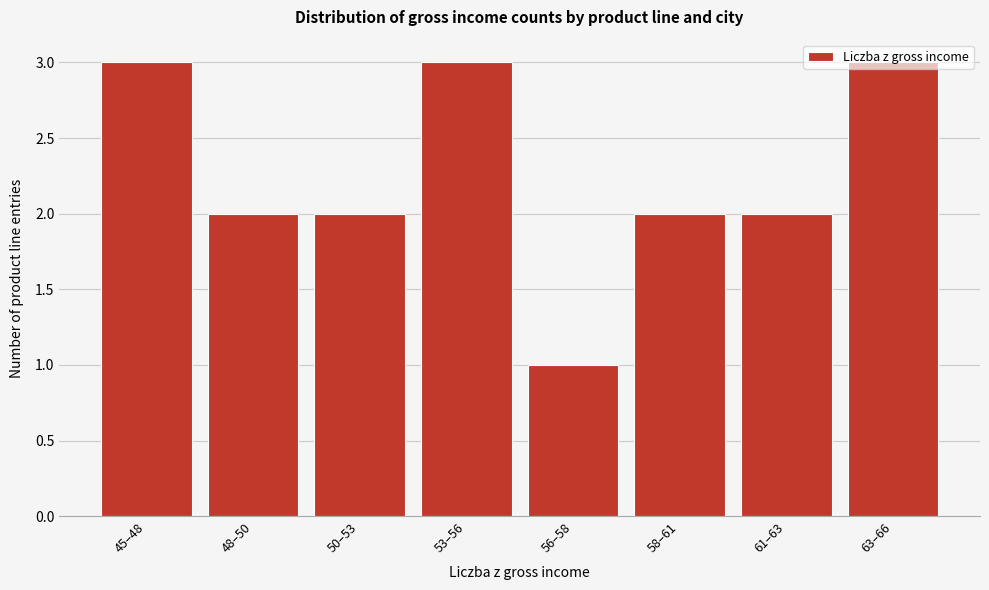

What is the sum of the values at 45–48 and 53–56?

6